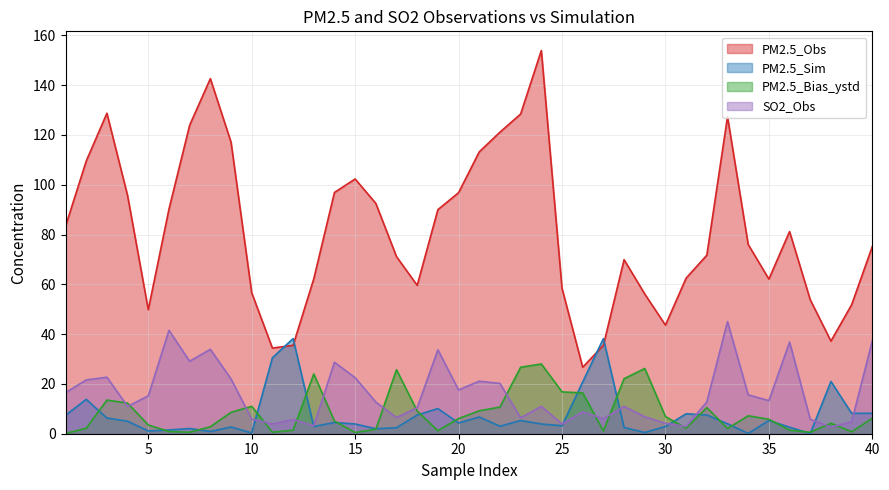

Between 1 and 34, which series saw the biggest shift?

PM2.5_Sim